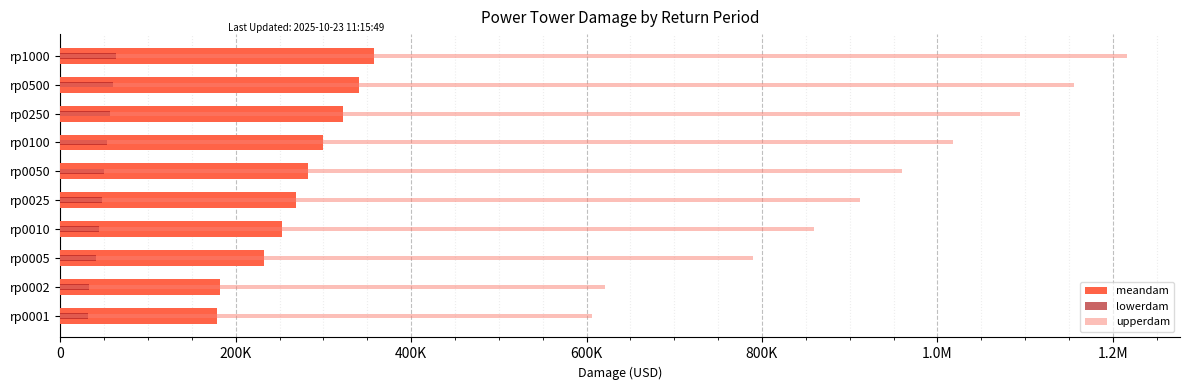

How many data points in upperdam are above 960026?

5